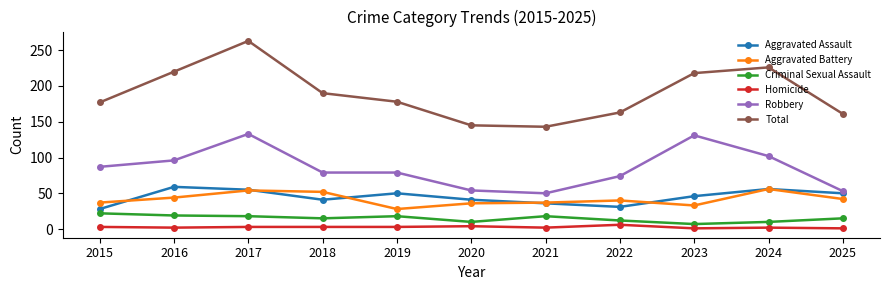

Is it true that Homicide equals 3 at 2018?

True